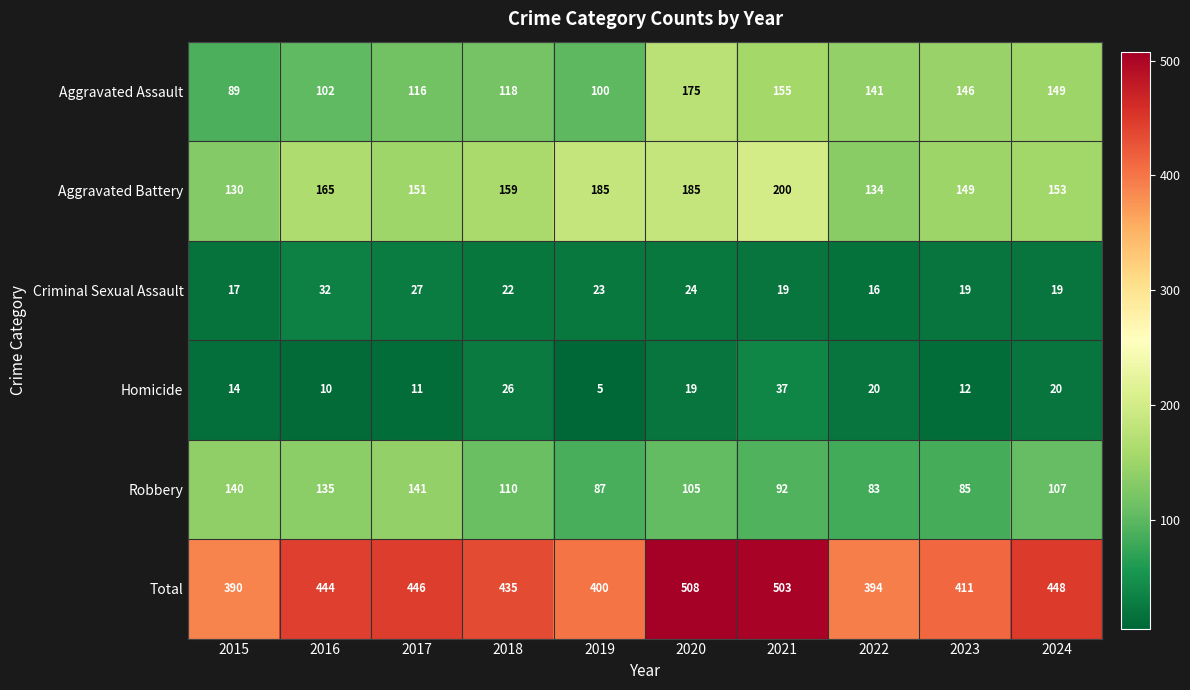

List the series in order of their peak value, lowest first.

Criminal Sexual Assault, Homicide, Robbery, Aggravated Assault, Aggravated Battery, Total